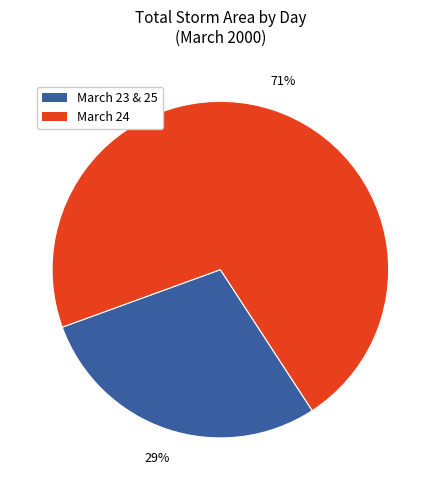

Is there any slice that represents more than half of the pie?

Yes